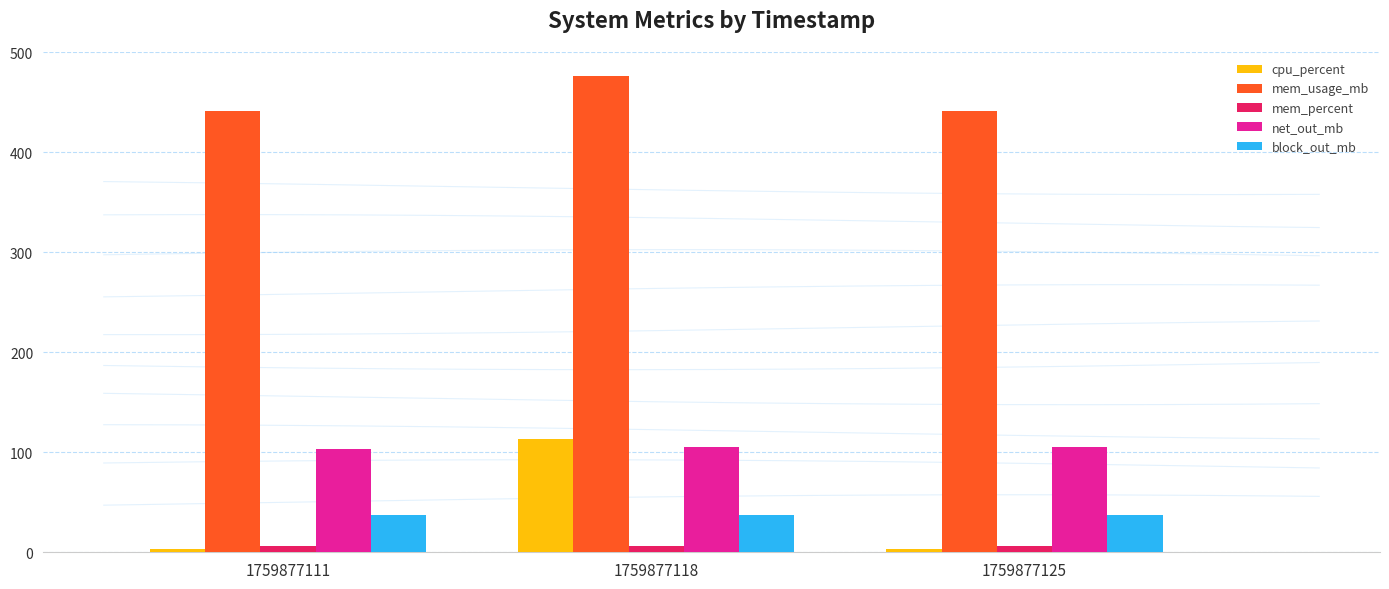

True or false: net_out_mb has a value of 103.0 at 1759877111.

True